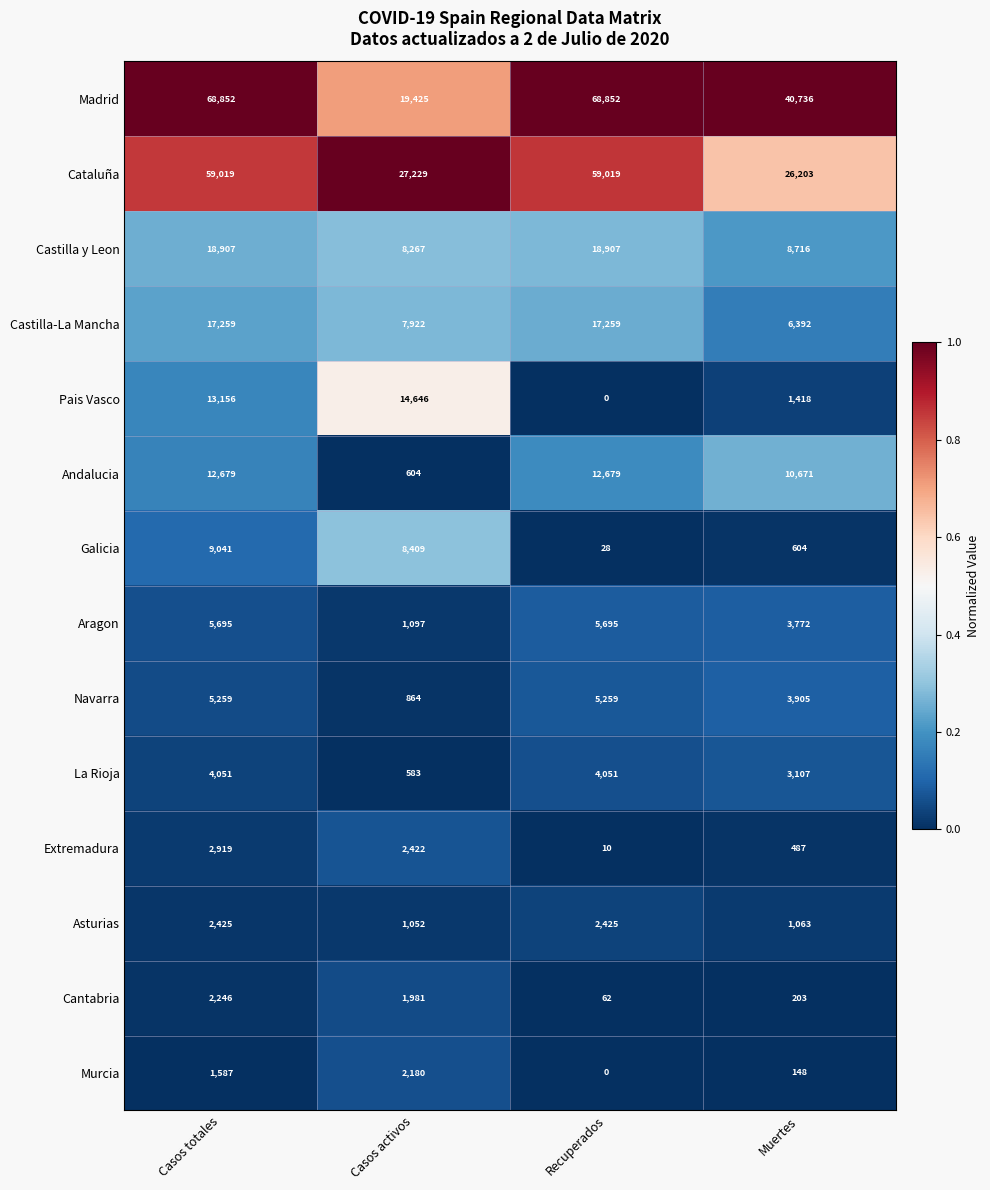

The value of La Rioja at Muertes is 4761. True or false?

False